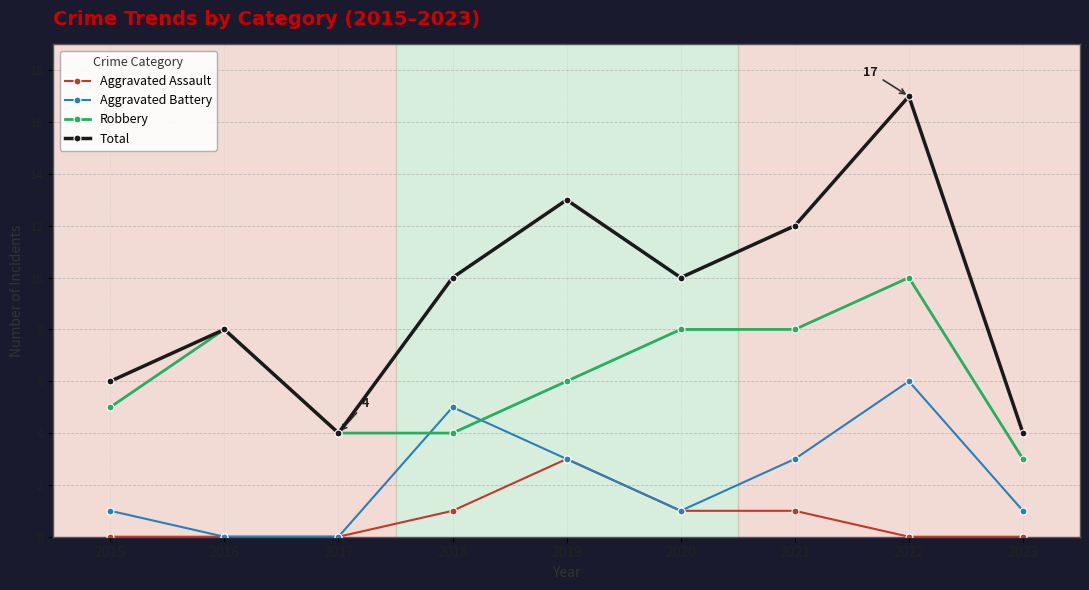

What is the average value of the Robbery series?

6